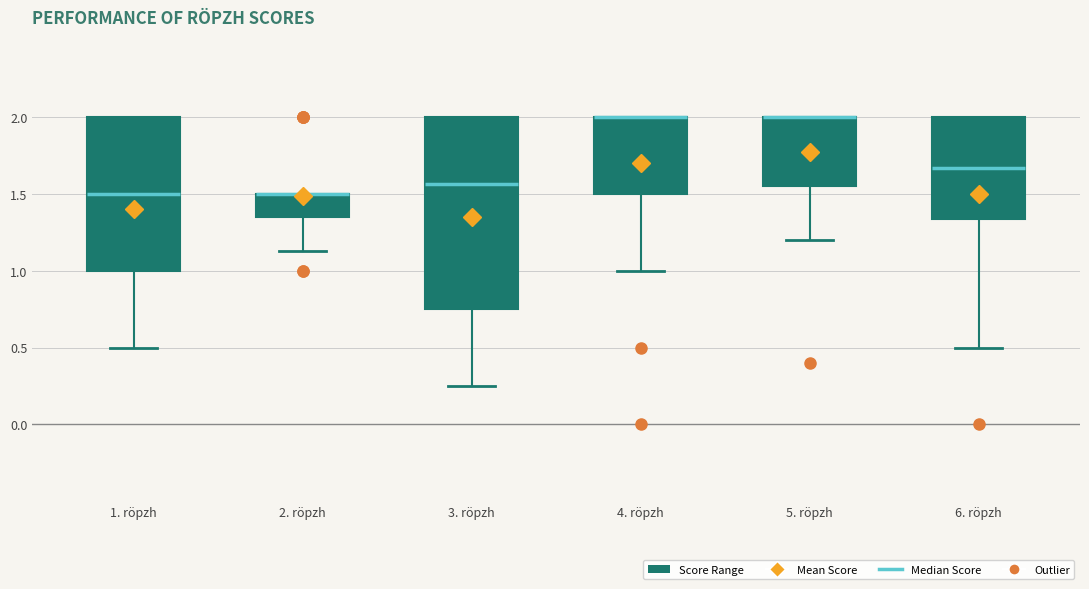

Which box is the tallest, from its lower edge to its upper edge?

3. röpzh